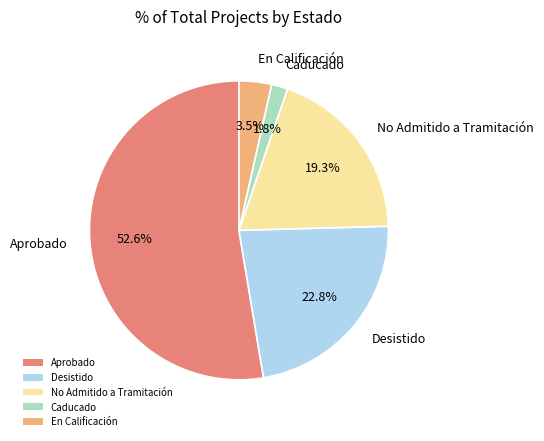

Is there any slice that represents more than half of the pie?

Yes